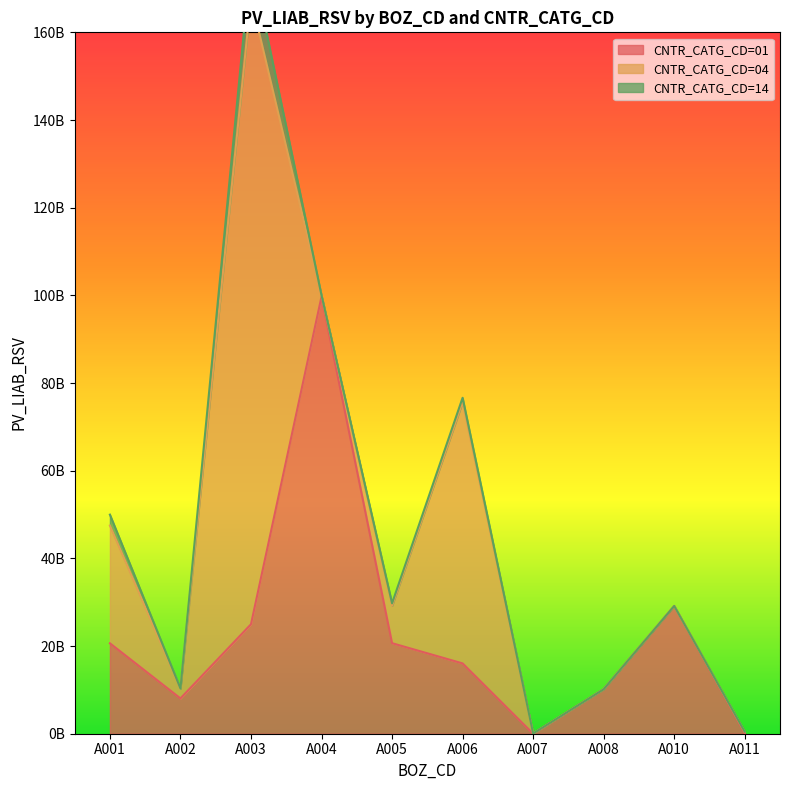

At which category is the sum across all series the highest?

A003